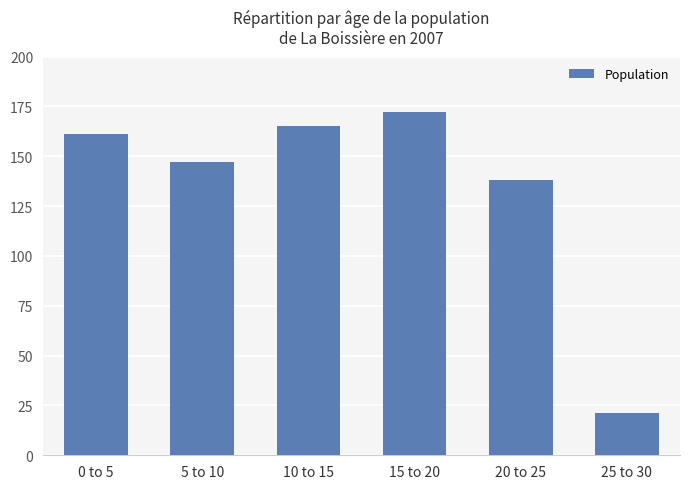

Which label corresponds to the largest value in the chart?

15 to 20